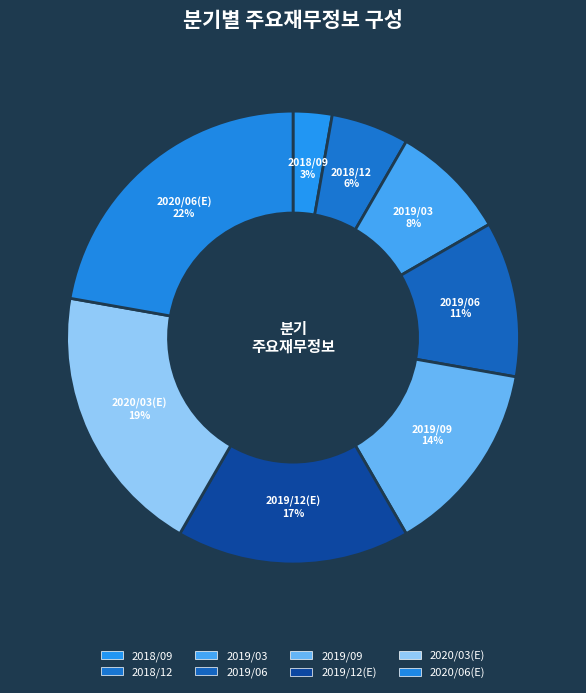

How many slices are in this pie chart?

8